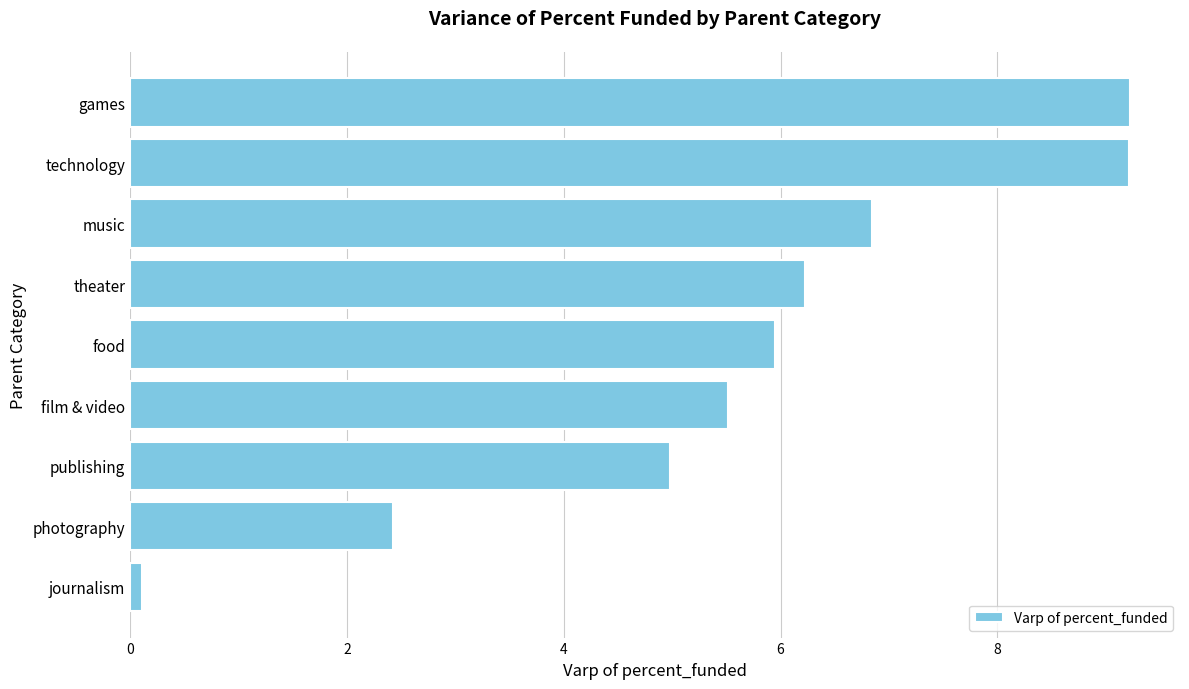

What is the difference between the second highest and second lowest values?

6.8